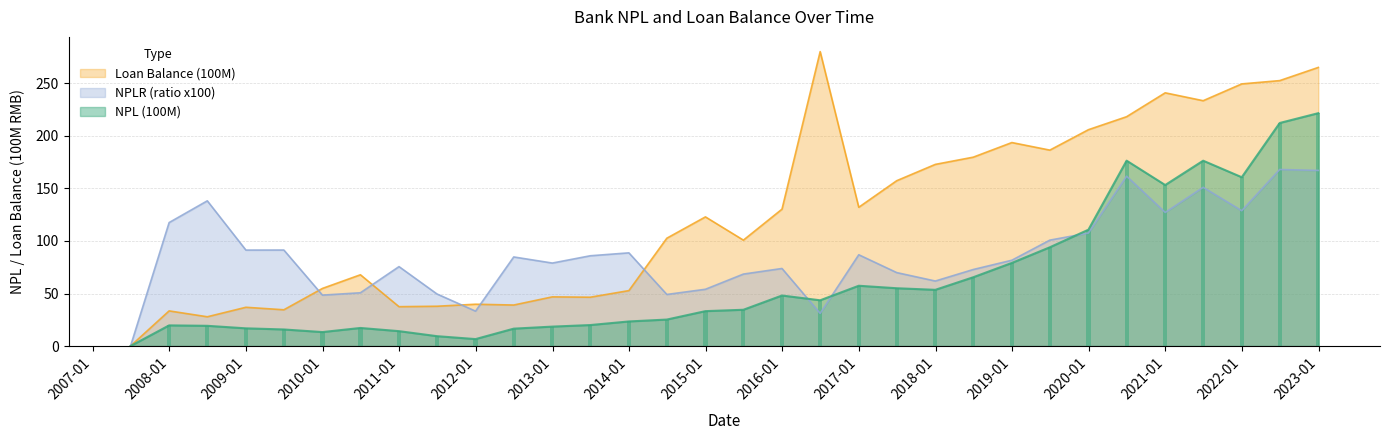

Which series changed the most between 2007-06-30 and 2008-06-30?

NPLR (ratio x100)